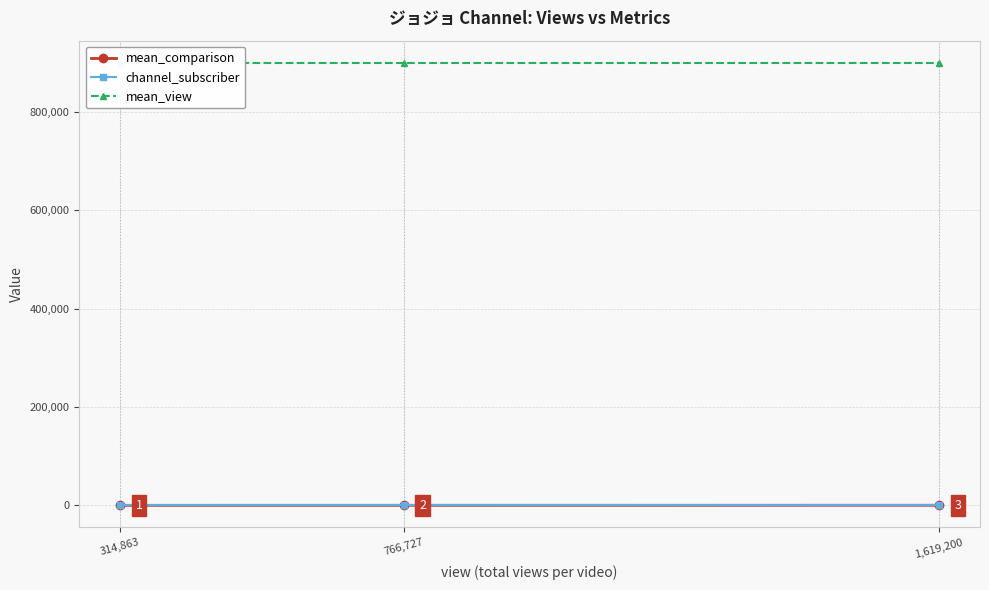

Is it true that mean_view equals 900263 at 1,619,200?

True